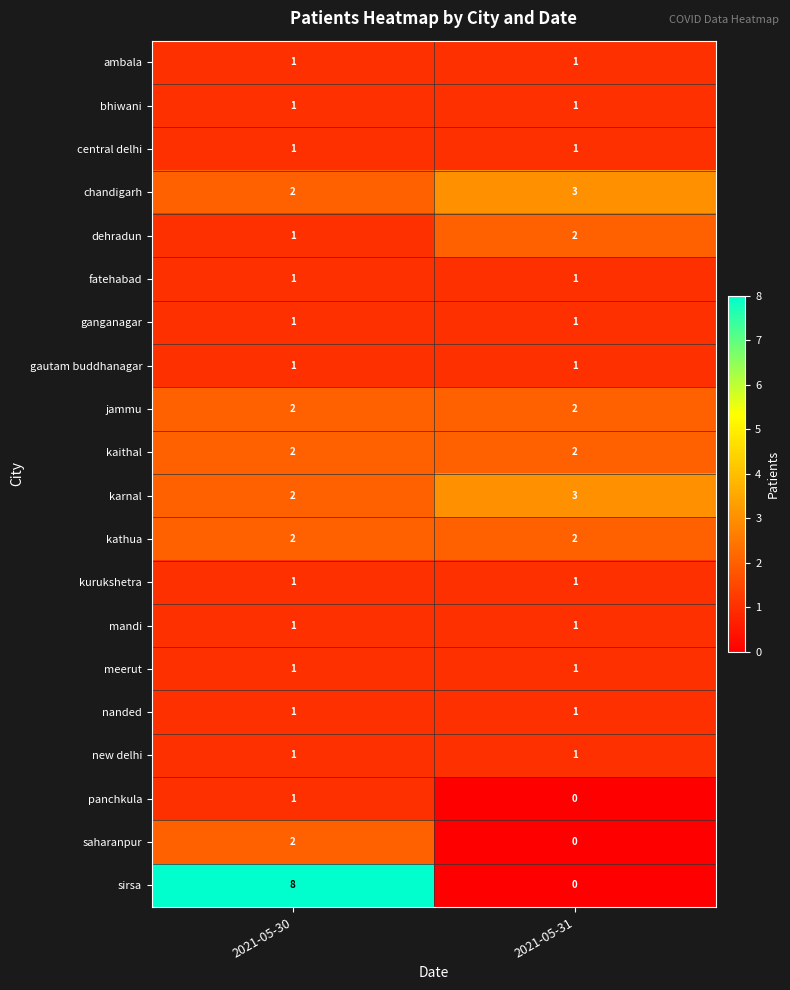

At how many categories does at least one series exceed 5?

1